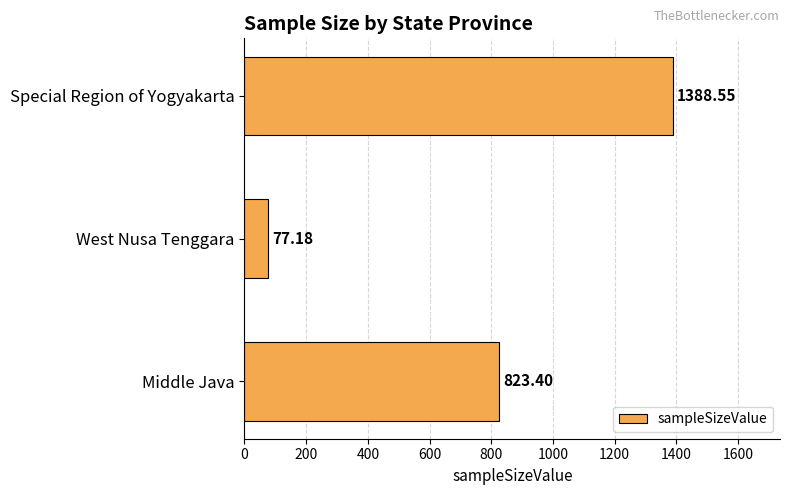

Which category has the lowest value across all series?

West Nusa Tenggara